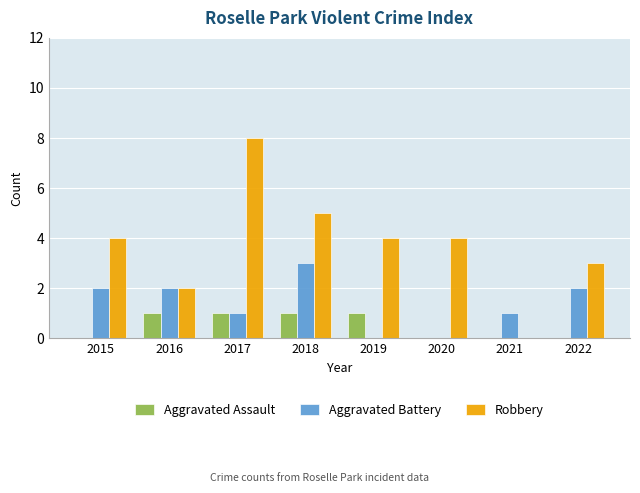

Does the chart contain stacked bars?

No